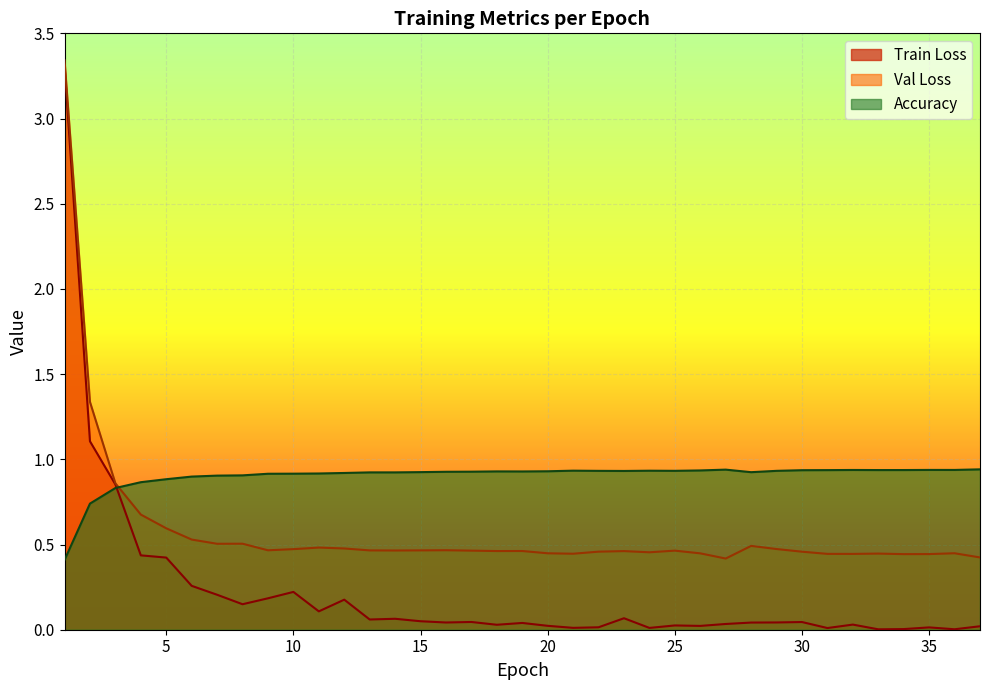

What is the value of the Val Loss point at the 36th from the left?

0.4